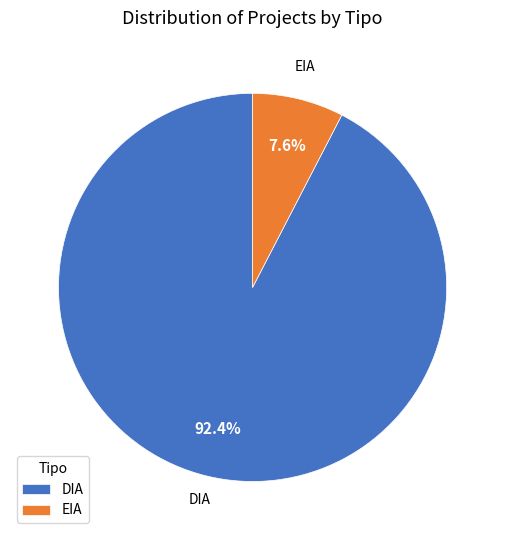

To the nearest percent, what portion does EIA represent?

8%